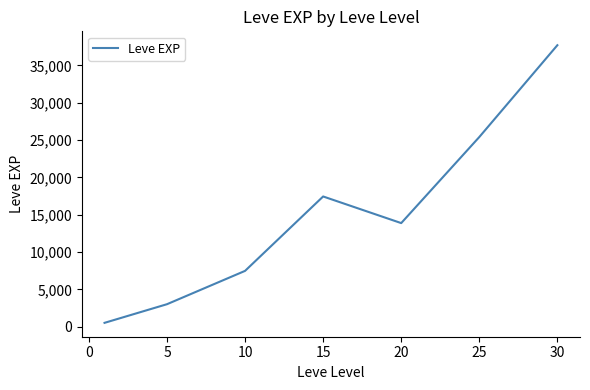

How many interior local peaks (higher than both neighbors) does the data have?

1